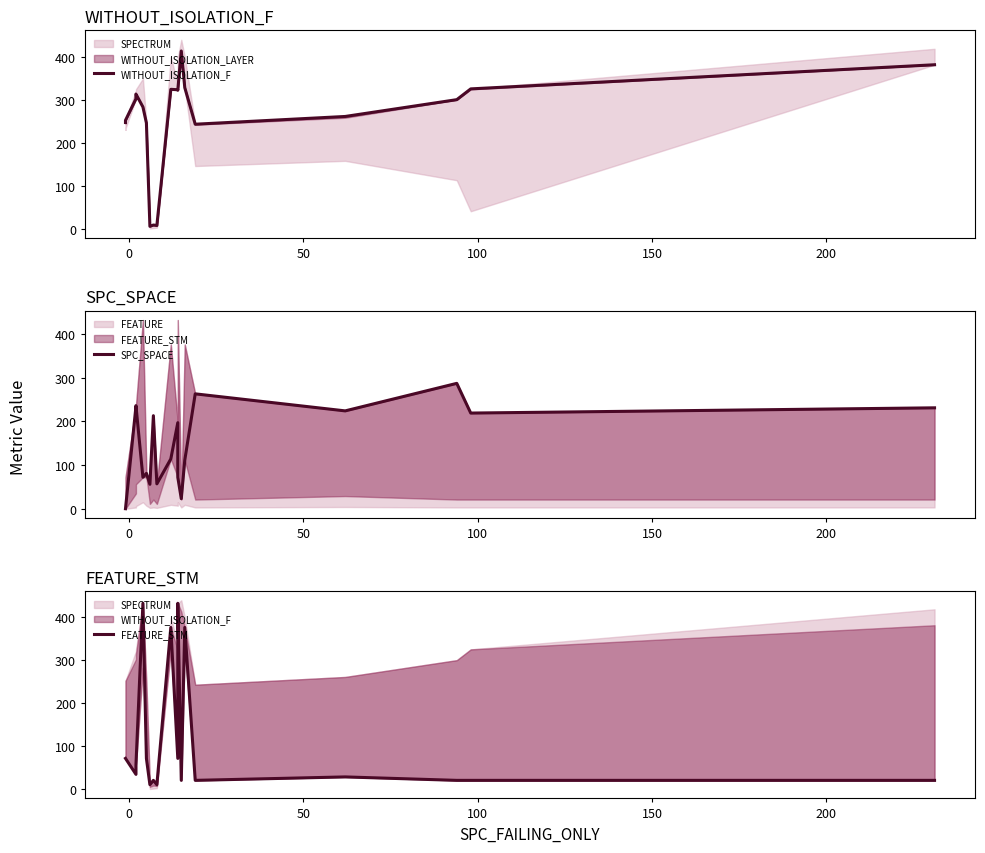

What is the difference between the maximum and minimum values in the WITHOUT_ISOLATION_F series?

407